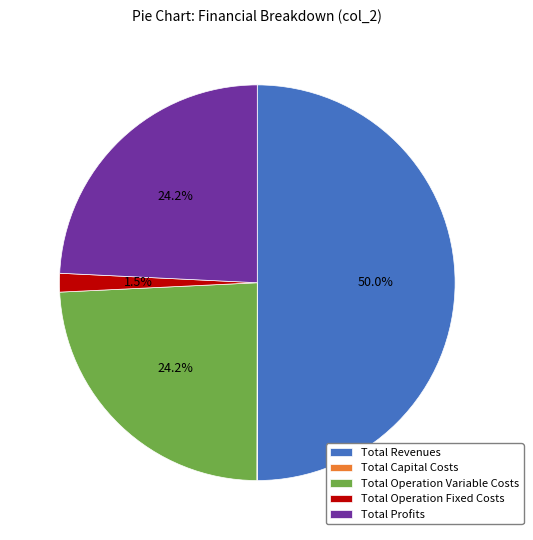

Do Total Profits and Total Operation Fixed Costs together represent more than half of the pie?

No